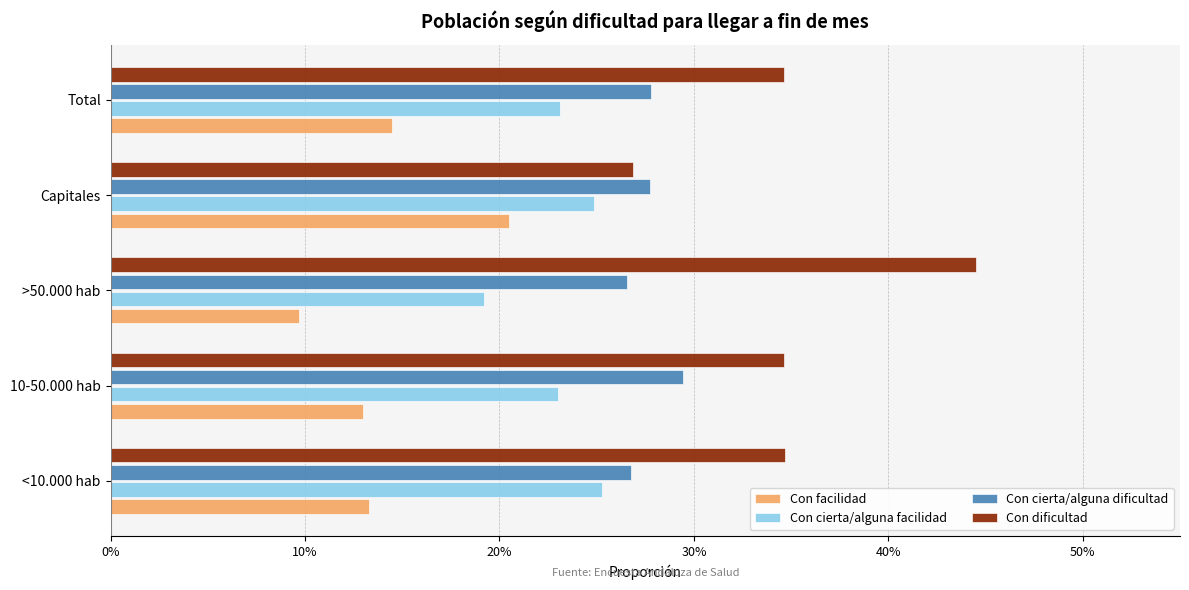

What are all the series names shown in the legend?

Con facilidad, Con cierta/alguna facilidad, Con cierta/alguna dificultad, Con dificultad